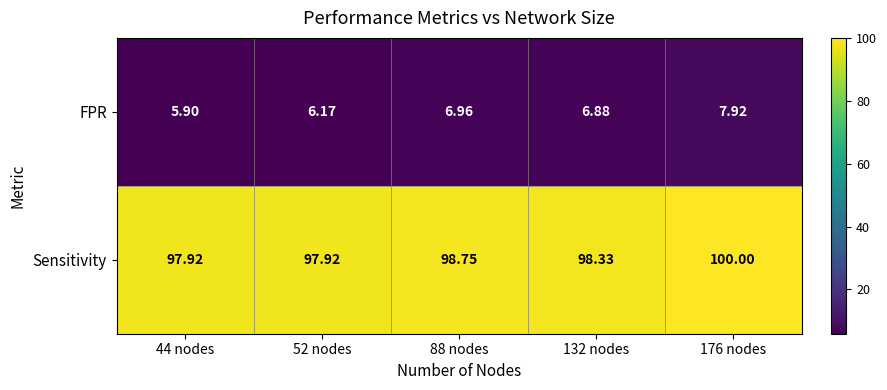

Which series has the largest total across all categories?

Sensitivity